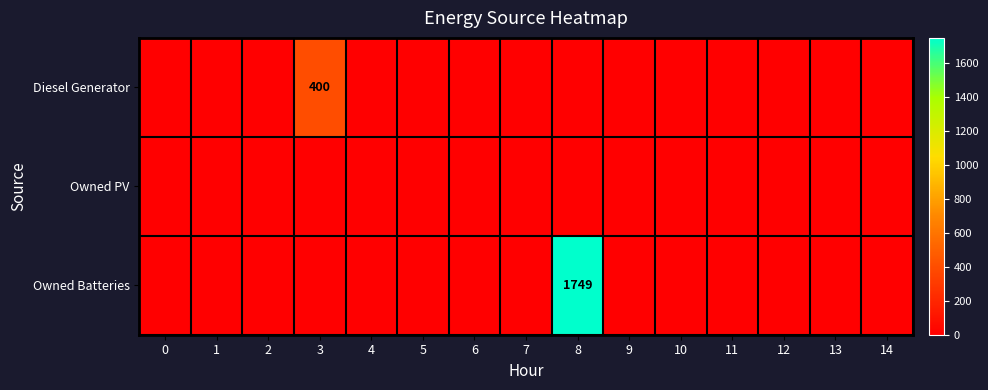

Rank the categories by Owned PV value from highest to lowest.

0, 1, 2, 3, 4, 5, 6, 7, 8, 9, 10, 11, 12, 13, 14